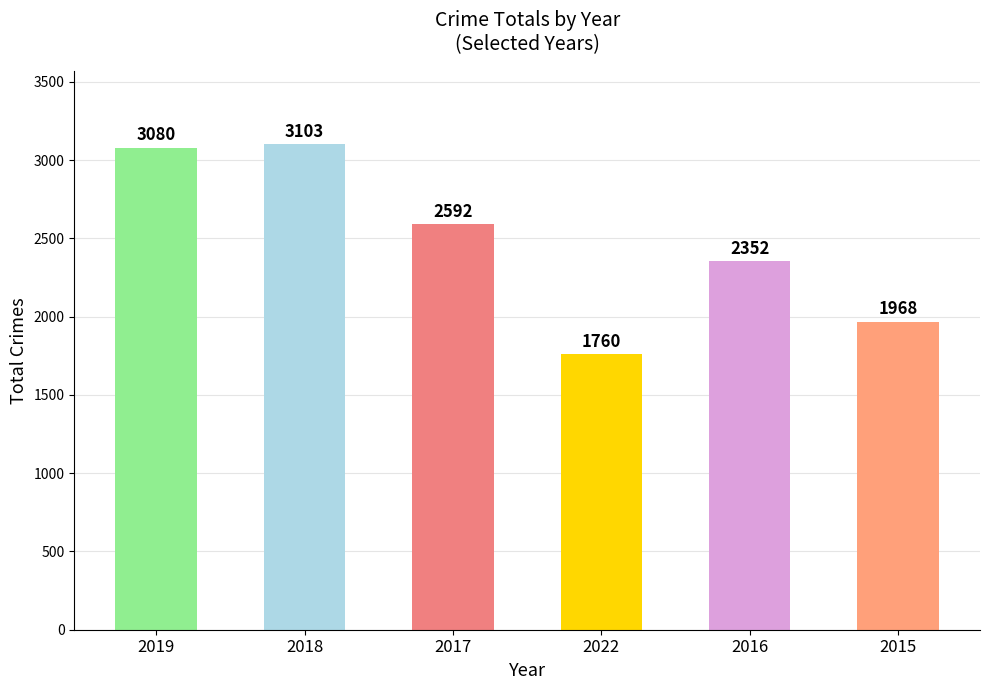

Reading left to right, extract all data points from this chart.

3080	3103	2592	1760	2352	1968